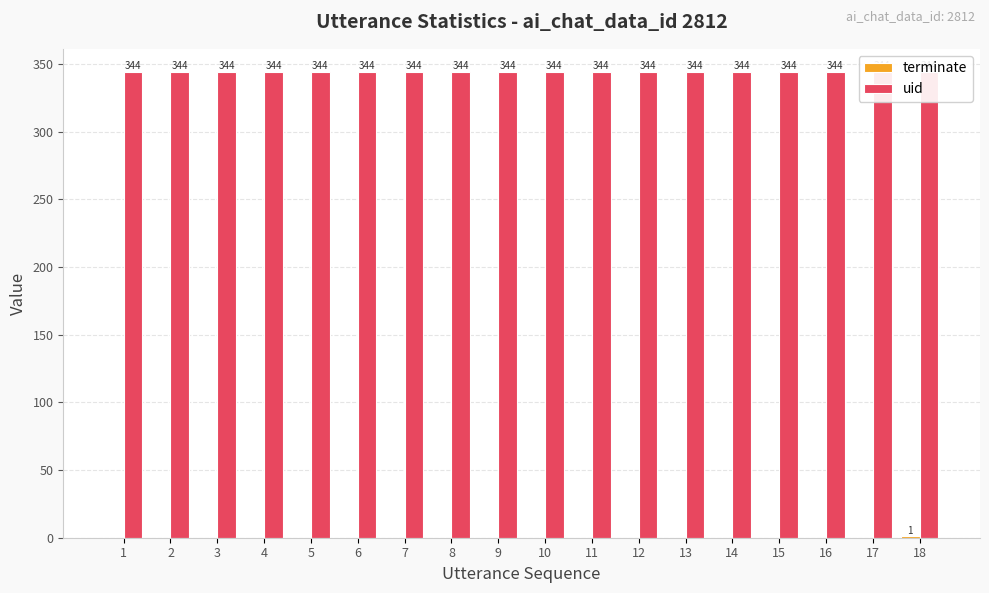

Which has a higher value, 10 or 3?

10